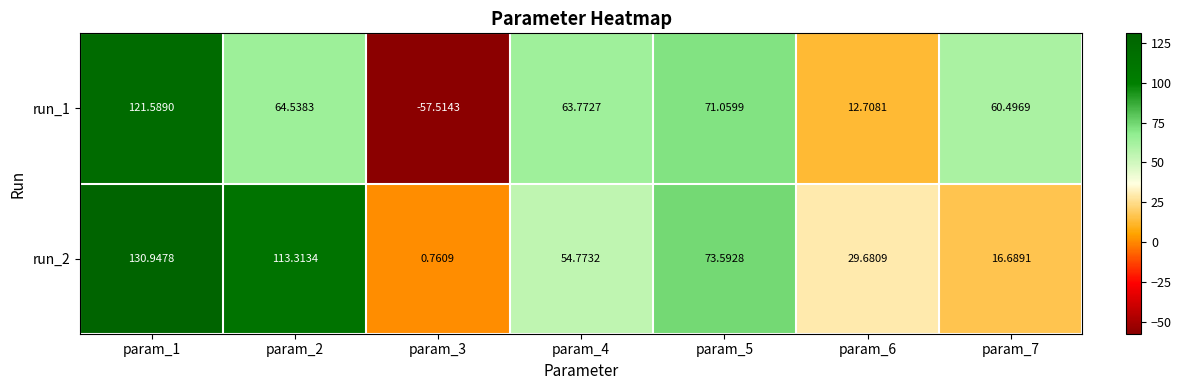

Is the value of run_1 at param_6 greater than the value of run_2 at param_4?

No